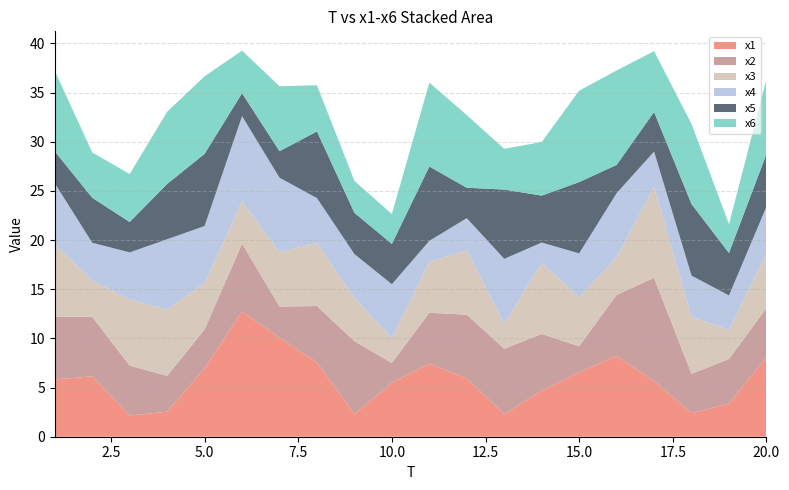

Reading right to left, list all the values displayed in this chart.

x1: 8.1	3.4	2.4	5.7	8.2	6.6	4.7	2.3	5.9	7.4	5.5	2.3	7.5	10.1	12.7	7.0	2.5	2.2	6.1	5.8
x2: 5.0	4.5	4.0	10.5	6.2	2.6	5.8	6.7	6.5	5.2	2.0	7.4	5.7	3.2	6.9	4.0	3.7	5.1	6.1	6.4
x3: 5.6	3.0	5.8	9.2	3.8	5.0	7.2	2.5	6.5	5.2	2.5	4.4	6.4	5.5	4.3	4.7	6.7	6.7	3.7	7.3
x4: 4.8	3.5	4.2	3.6	6.5	4.5	2.1	6.6	3.3	2.1	5.5	4.5	4.5	7.6	8.7	5.8	7.2	4.8	3.8	6.2
x5: 5.4	4.3	7.3	4.0	2.9	7.2	4.8	7.0	3.1	7.6	4.1	4.2	6.8	2.7	2.3	7.3	5.6	3.1	4.6	3.2
x6: 7.6	2.9	8.1	6.2	9.6	9.3	5.5	4.1	7.4	8.5	3.0	3.3	4.7	6.6	4.3	7.9	7.3	4.9	4.6	8.2